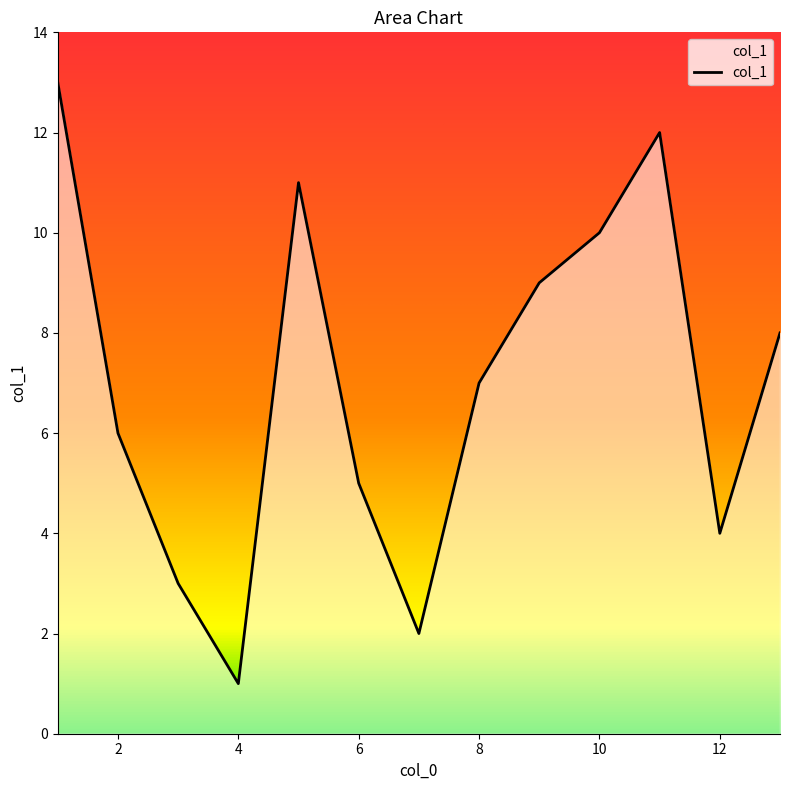

What is the greatest value displayed?

13